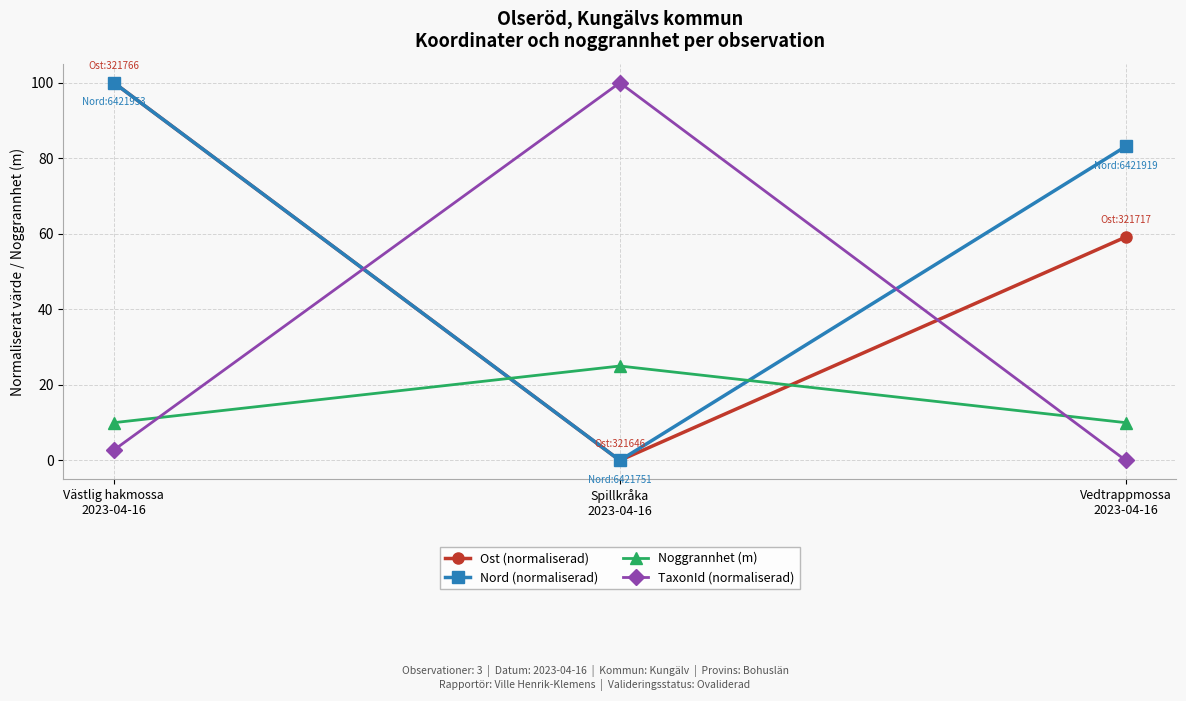

Reading right to left, extract all data points from this chart.

Ost (normaliserad): 59.2	0.0	100.0
Nord (normaliserad): 83.1	0.0	100.0
Noggrannhet (m): 10.0	25.0	10.0
TaxonId (normaliserad): 0.0	100.0	2.8